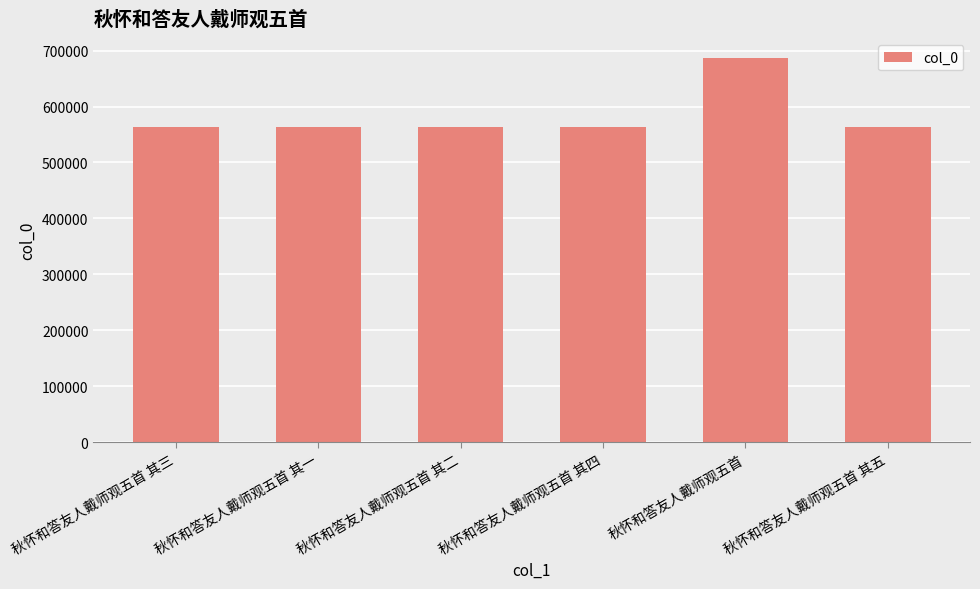

The chart shows a value of 563986 at 秋怀和答友人戴师观五首 其五. True or false?

True